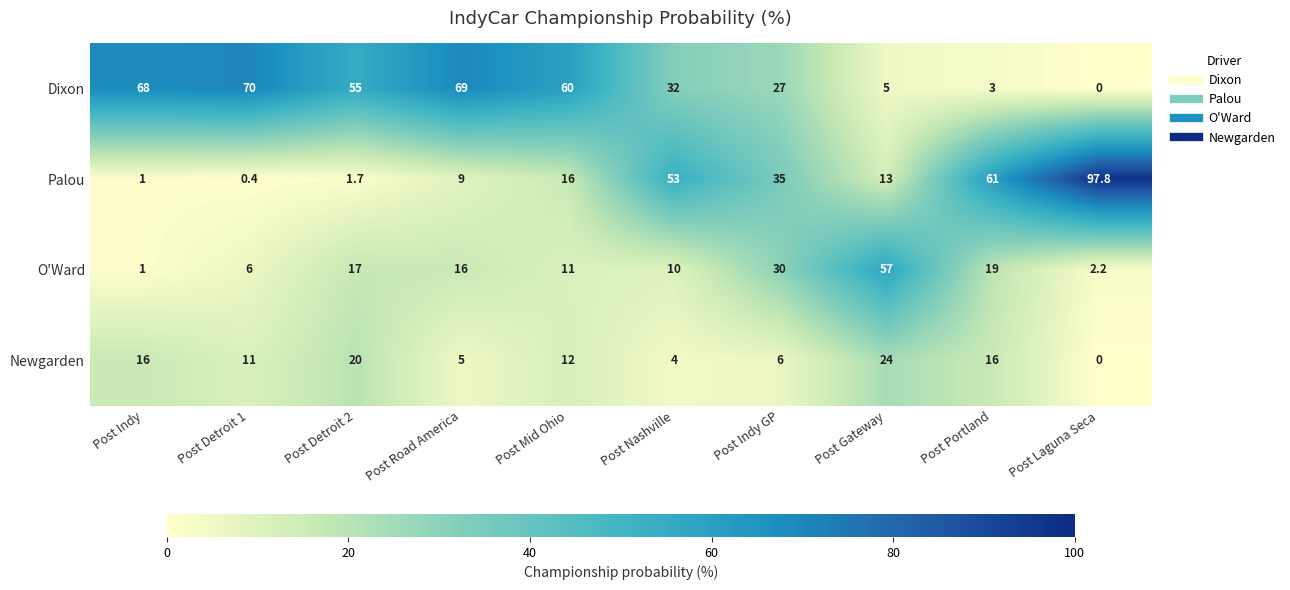

List the labels in order of Dixon value, largest first.

Post Detroit 1, Post Road America, Post Indy, Post Mid Ohio, Post Detroit 2, Post Nashville, Post Indy GP, Post Gateway, Post Portland, Post Laguna Seca